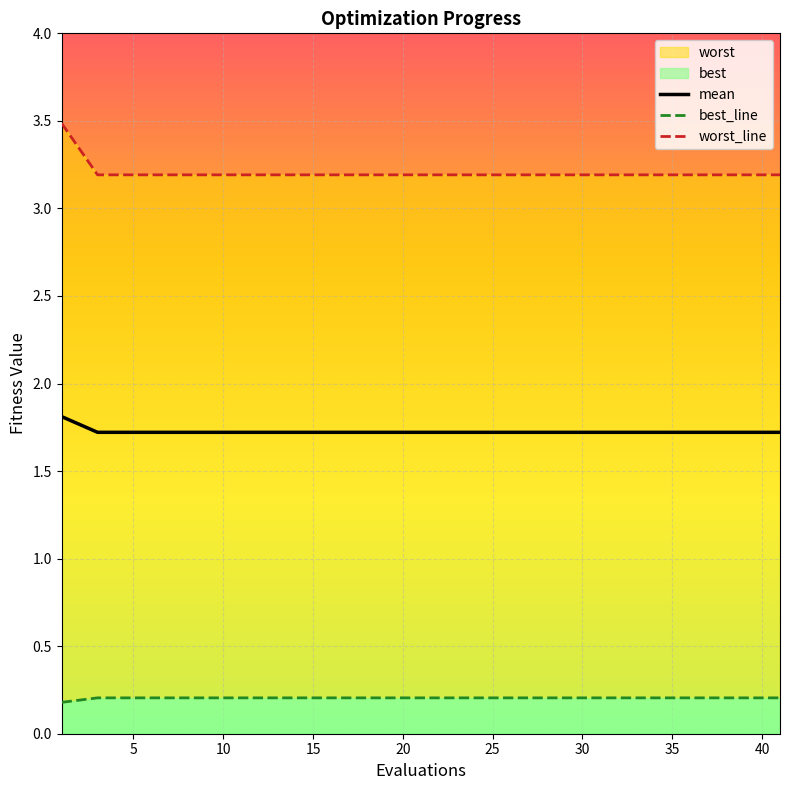

True or false: best_line has a value of 0.1 at 0.

False